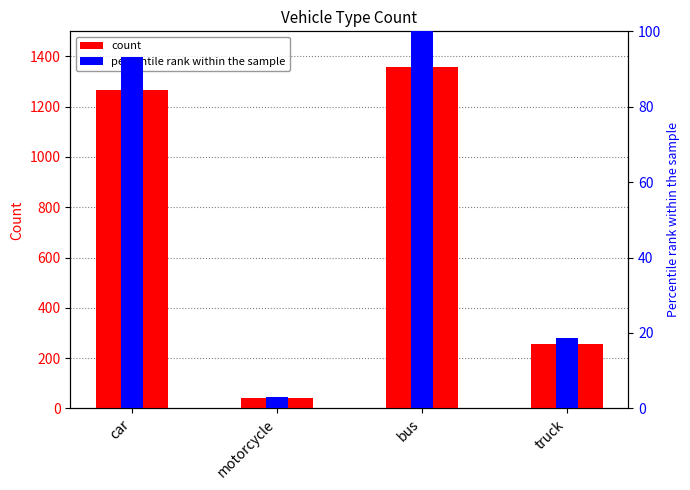

What is the sum of all count values?

2924.0